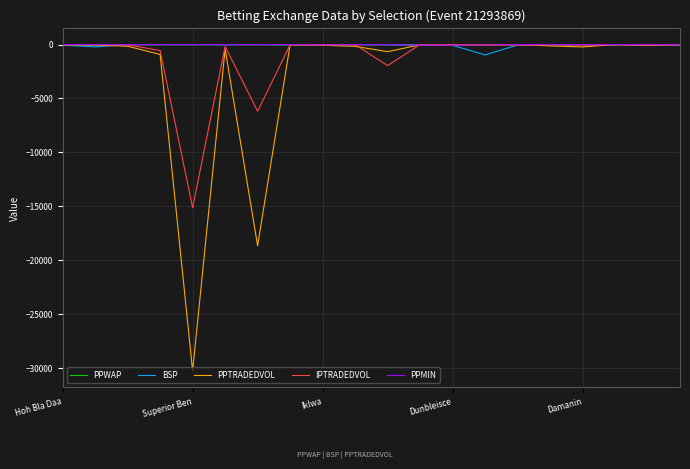

Which series has the largest range (max minus min)?

PPTRADEDVOL